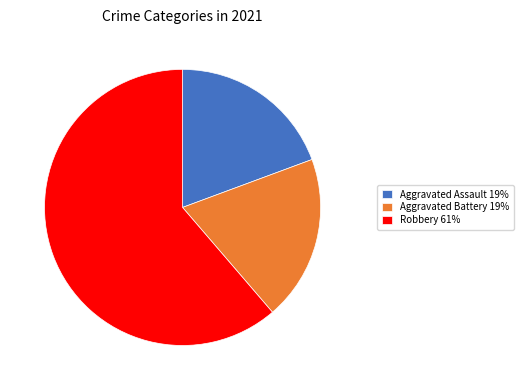

Does Aggravated Assault 19% represent more than half of the total?

No